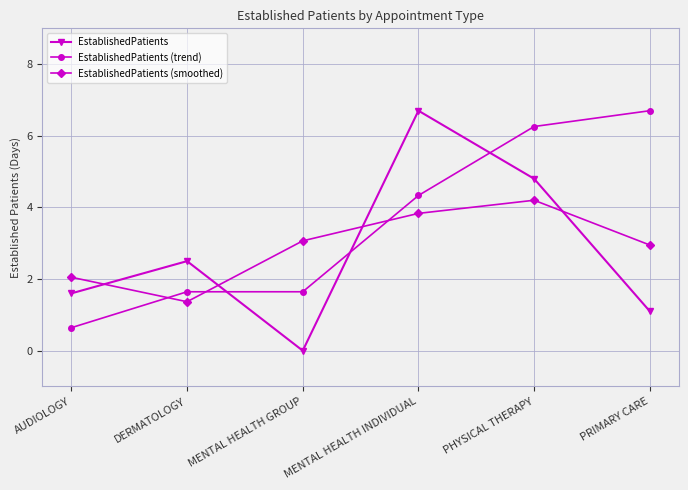

How many times do EstablishedPatients (trend) and EstablishedPatients (smoothed) cross each other?

3